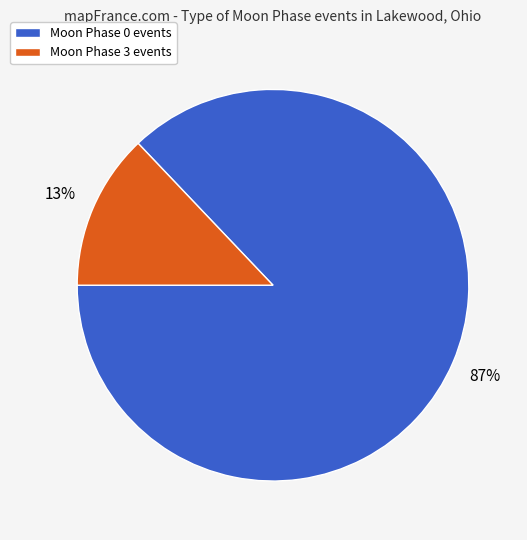

Is there any slice that represents more than half of the pie?

Yes